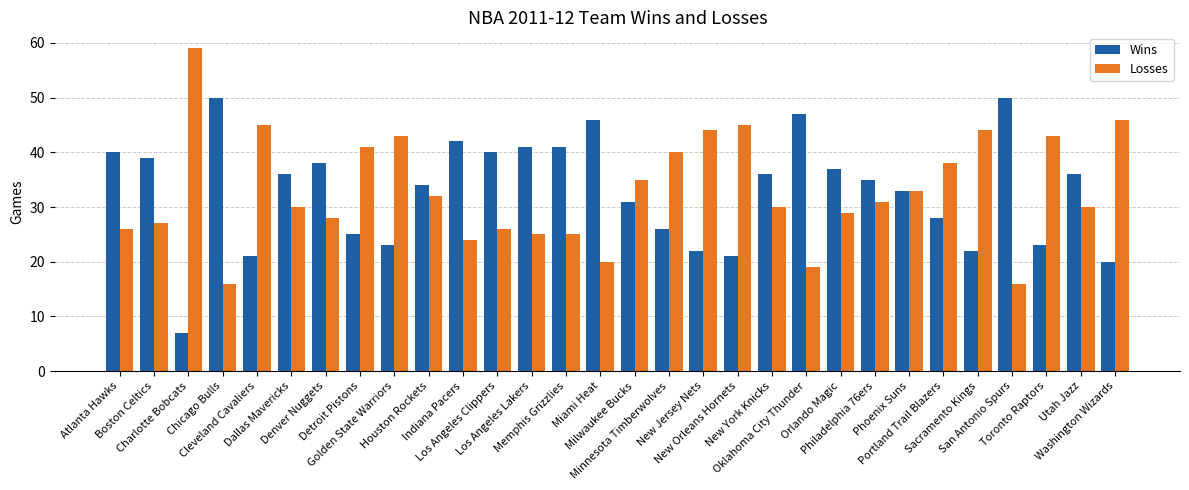

What is the maximum value shown in the chart?

59